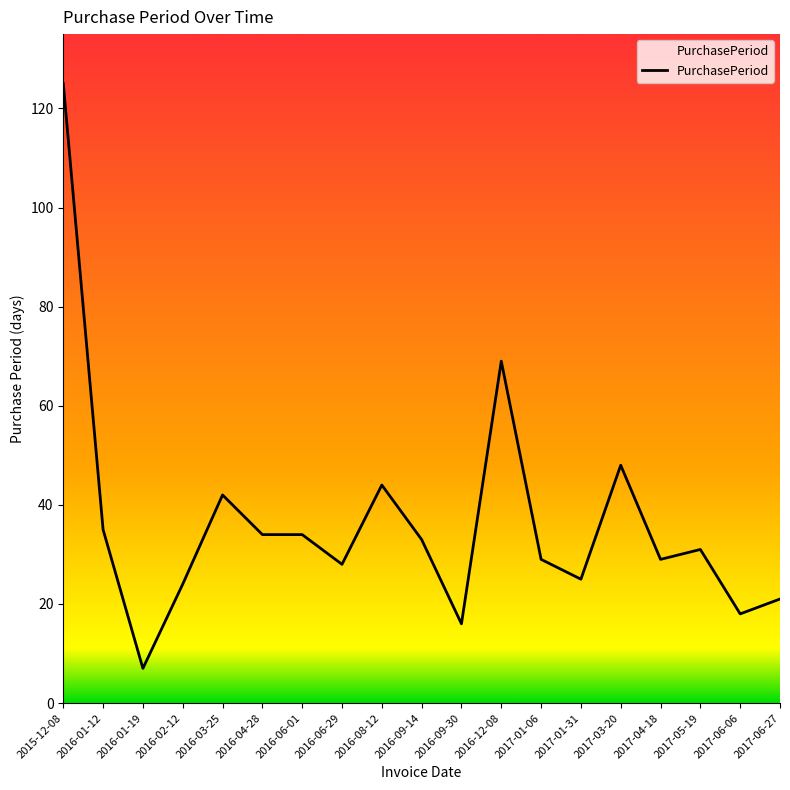

Which category has the highest value across all series?

2015-12-08